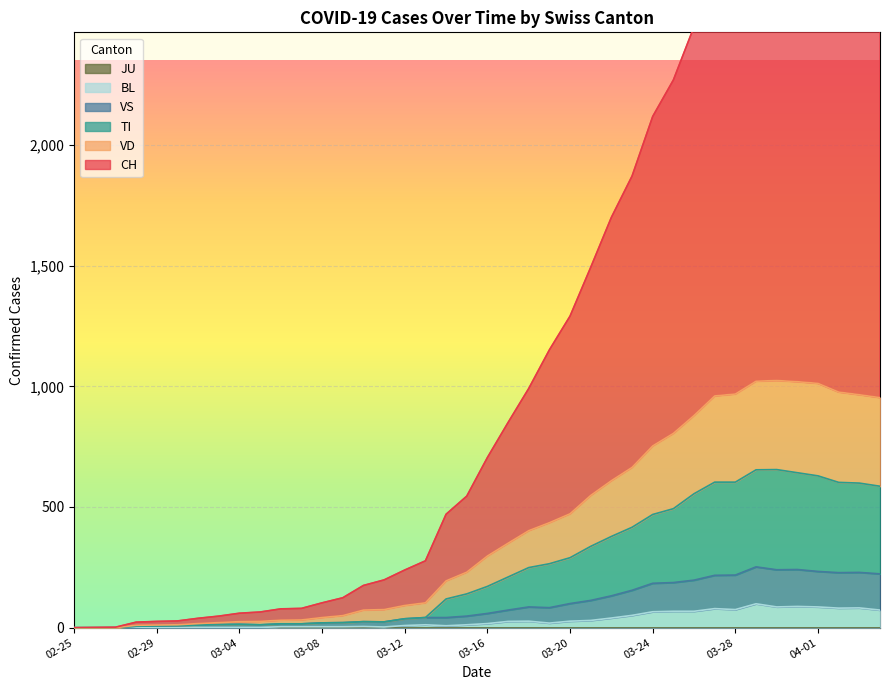

Is the value of CH at 2020-03-30 greater than the value of VD at 2020-03-27?

Yes